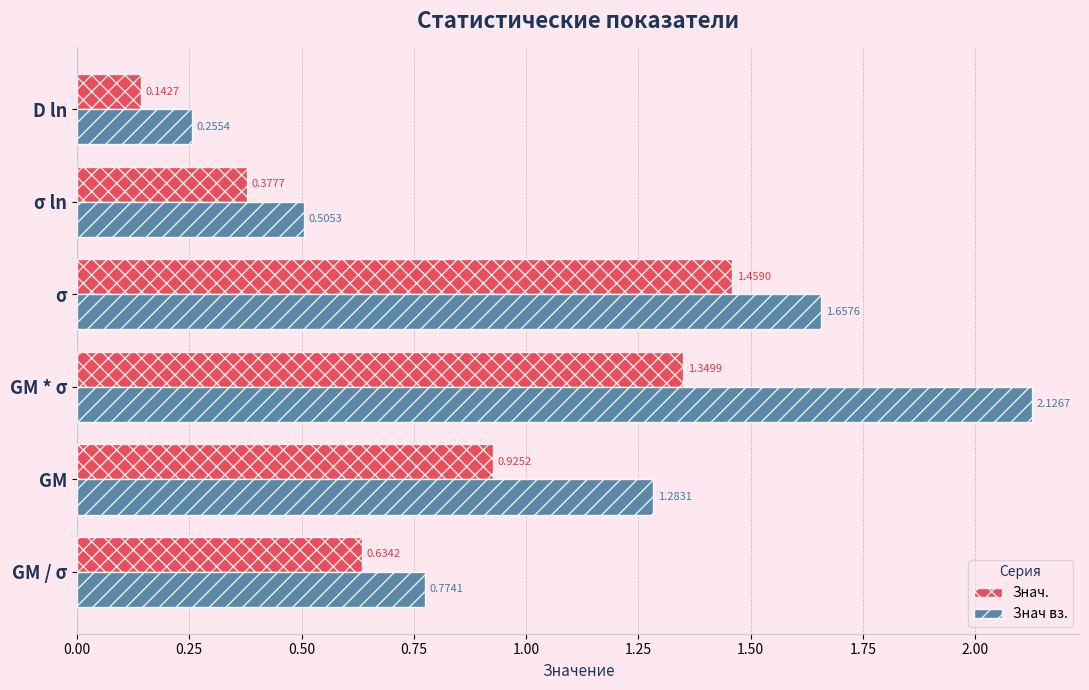

What are all the series names shown in the legend?

Знач., Знач вз.